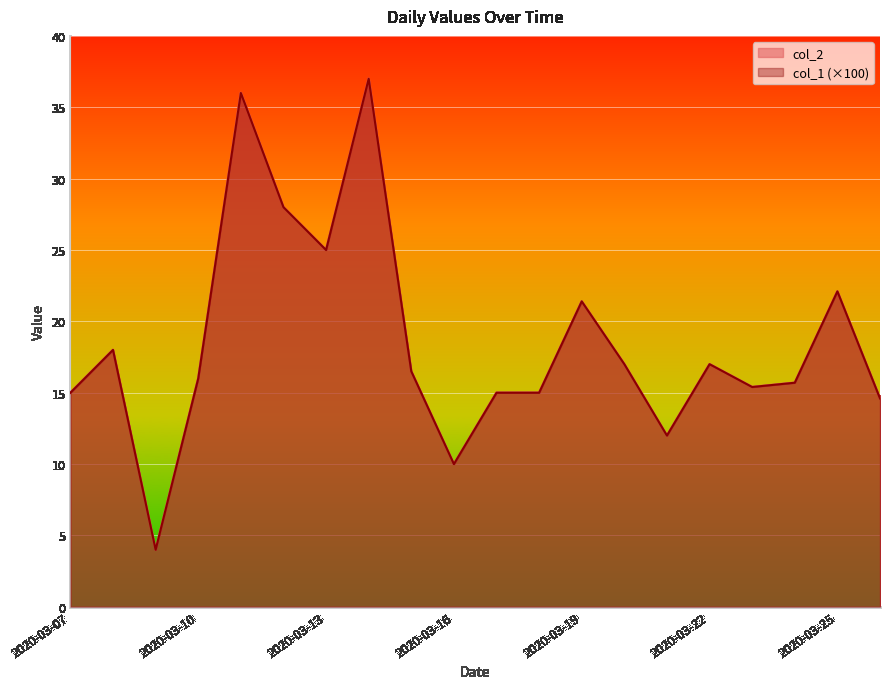

Which has a higher value, 2020-03-24 or 2020-03-18?

2020-03-24